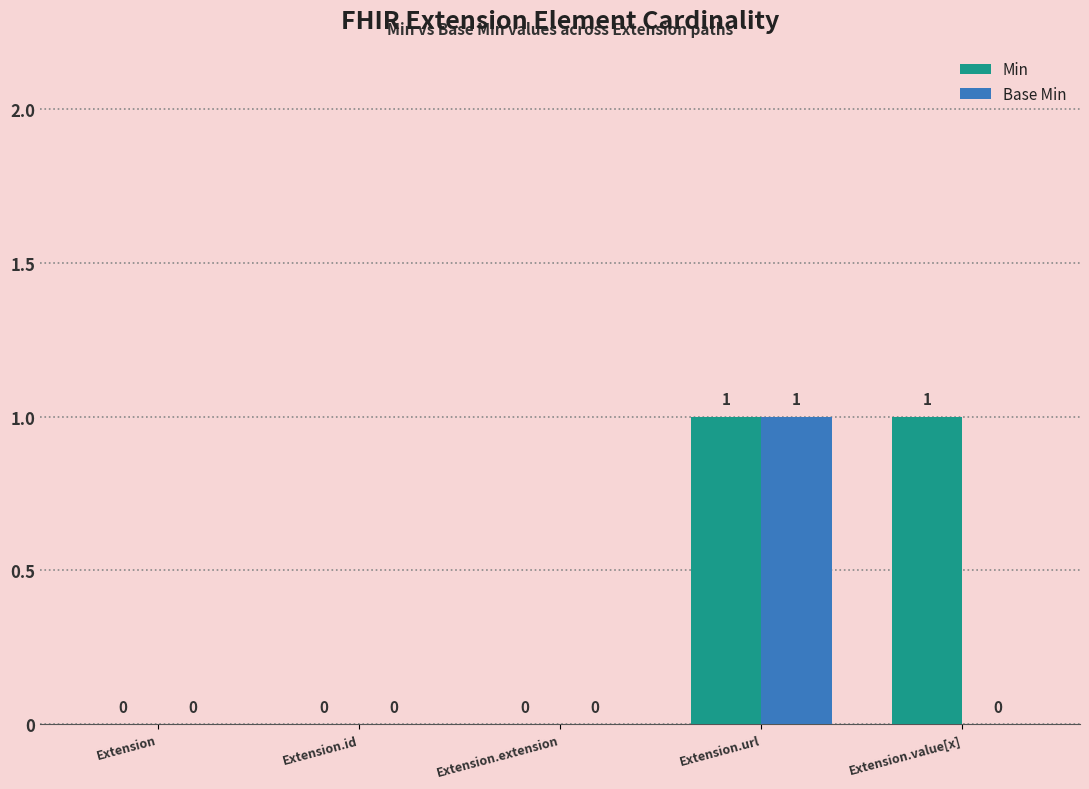

The Min series shows 0 at Extension.id. True or false?

True